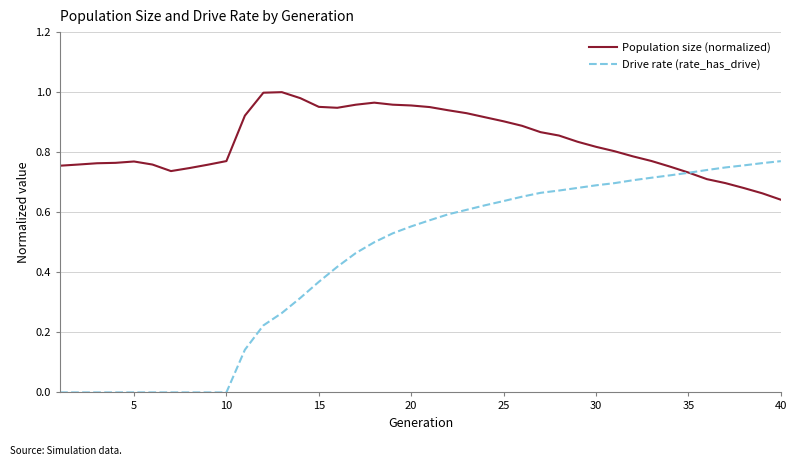

Rank the series by their average value, from lowest to highest.

Drive rate (rate_has_drive), Population size (normalized)